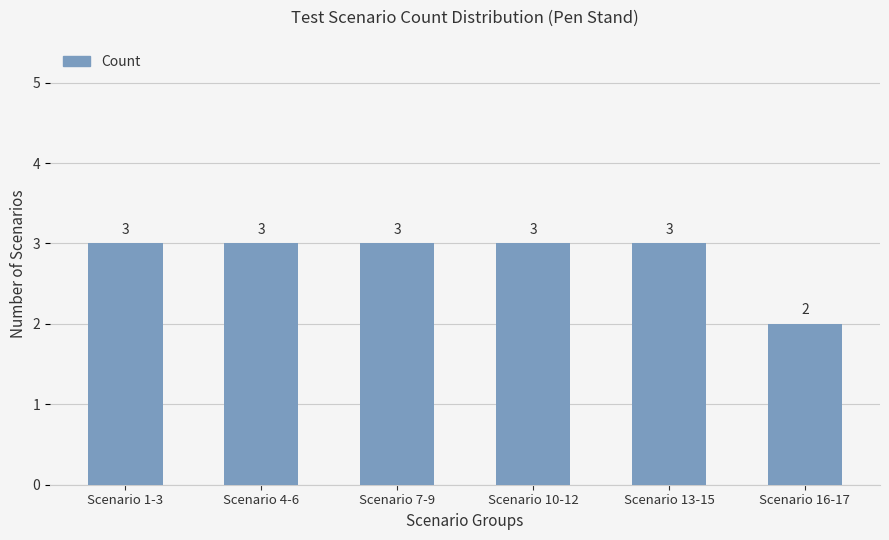

The value at Scenario 7-9 is 3. True or false?

True